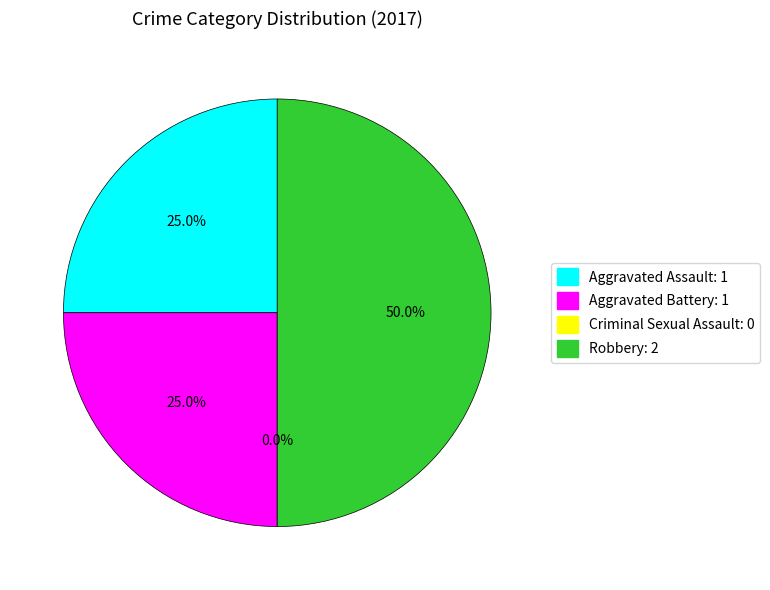

Does Aggravated Assault account for over 50% of the chart?

No